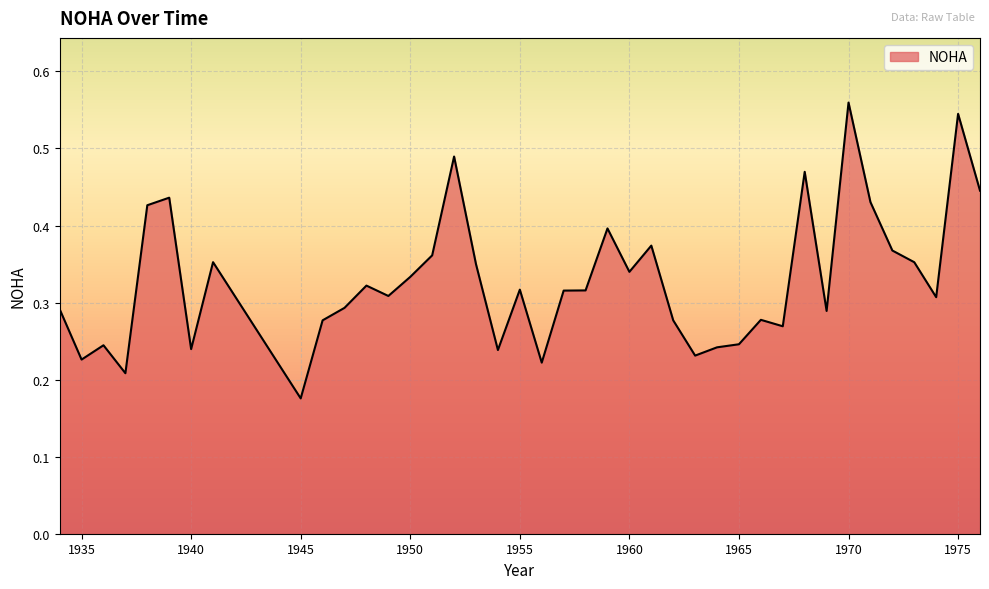

Reading right to left, transcribe all the data shown in this chart.

0.4	0.5	0.3	0.4	0.4	0.4	0.6	0.3	0.5	0.3	0.3	0.2	0.2	0.2	0.3	0.4	0.3	0.4	0.3	0.3	0.2	0.3	0.2	0.3	0.5	0.4	0.3	0.3	0.3	0.3	0.3	0.2	0.4	0.2	0.4	0.4	0.2	0.2	0.2	0.3